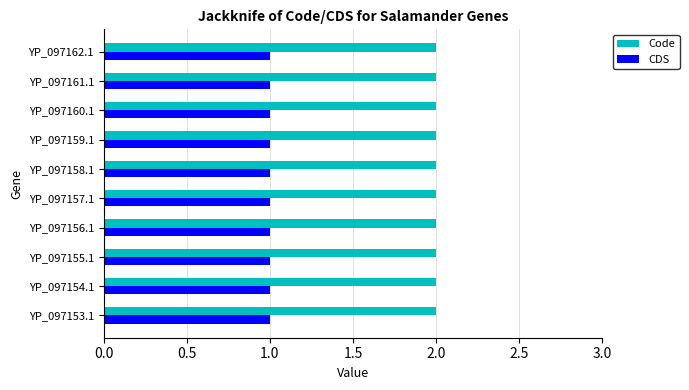

The CDS series shows 0 at YP_097162.1. True or false?

False